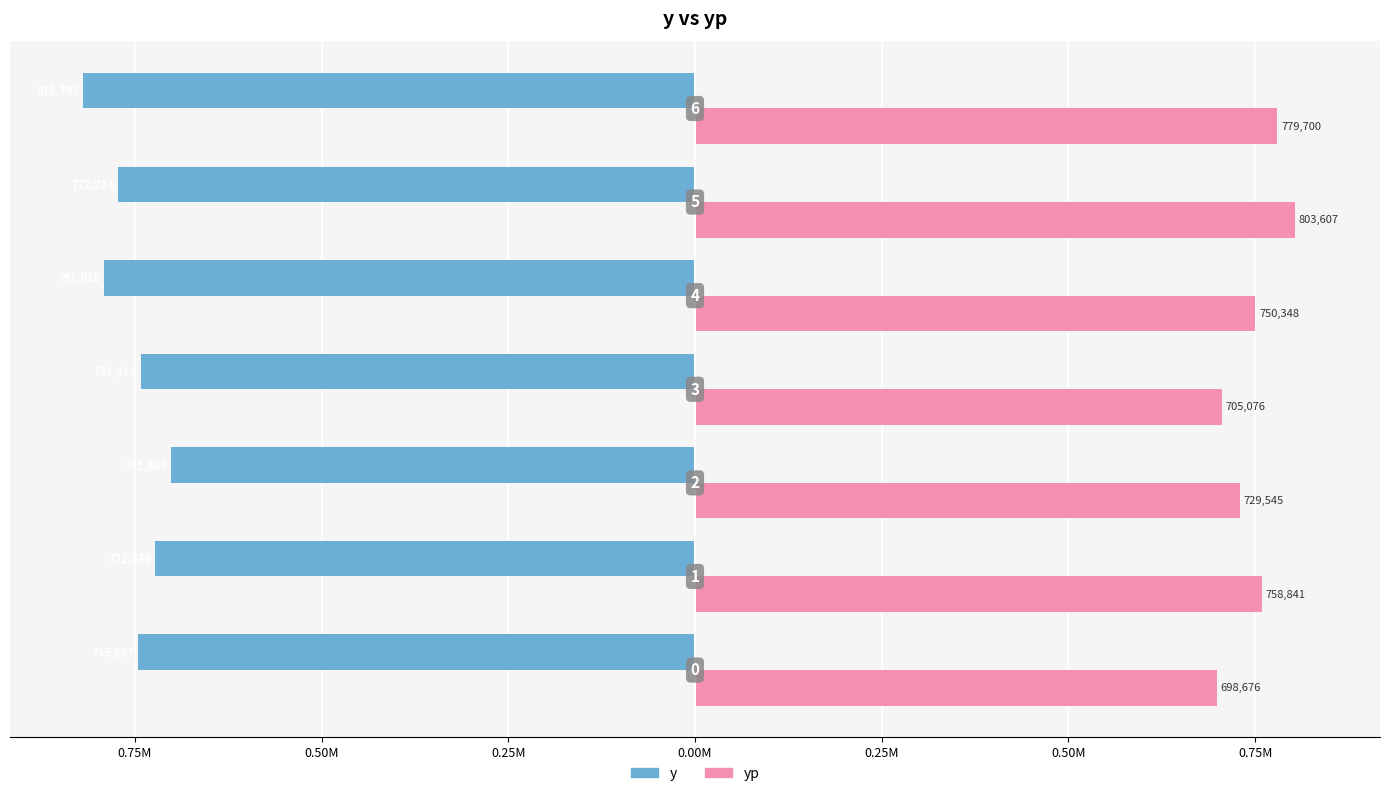

What is the value of the yp bar at the 5th from the left?

750348.2